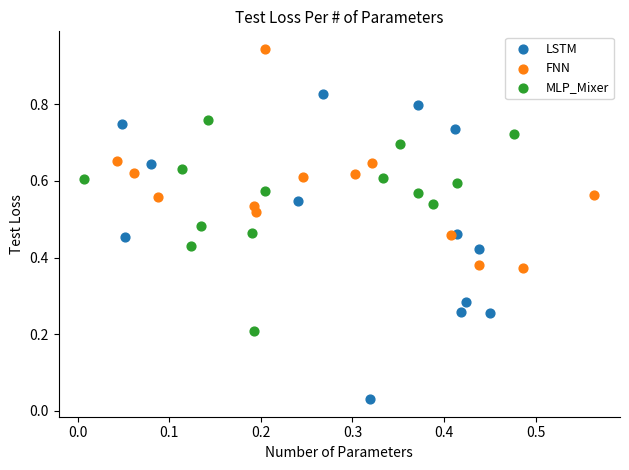

Which series contains the lowest Y value?

LSTM